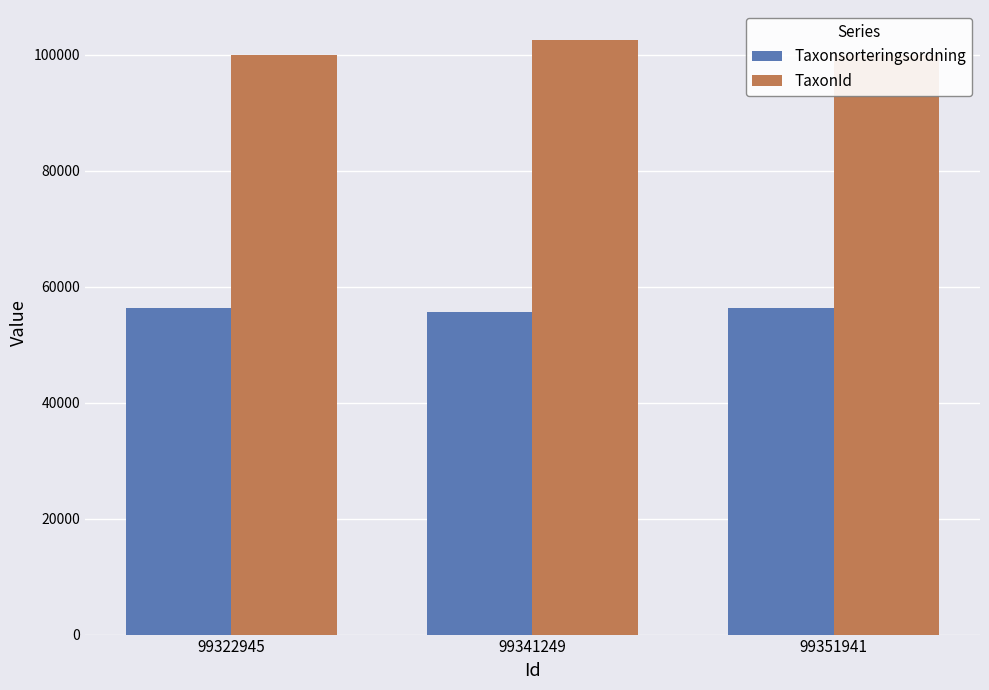

Is it true that TaxonId equals 100048 at 99351941?

True